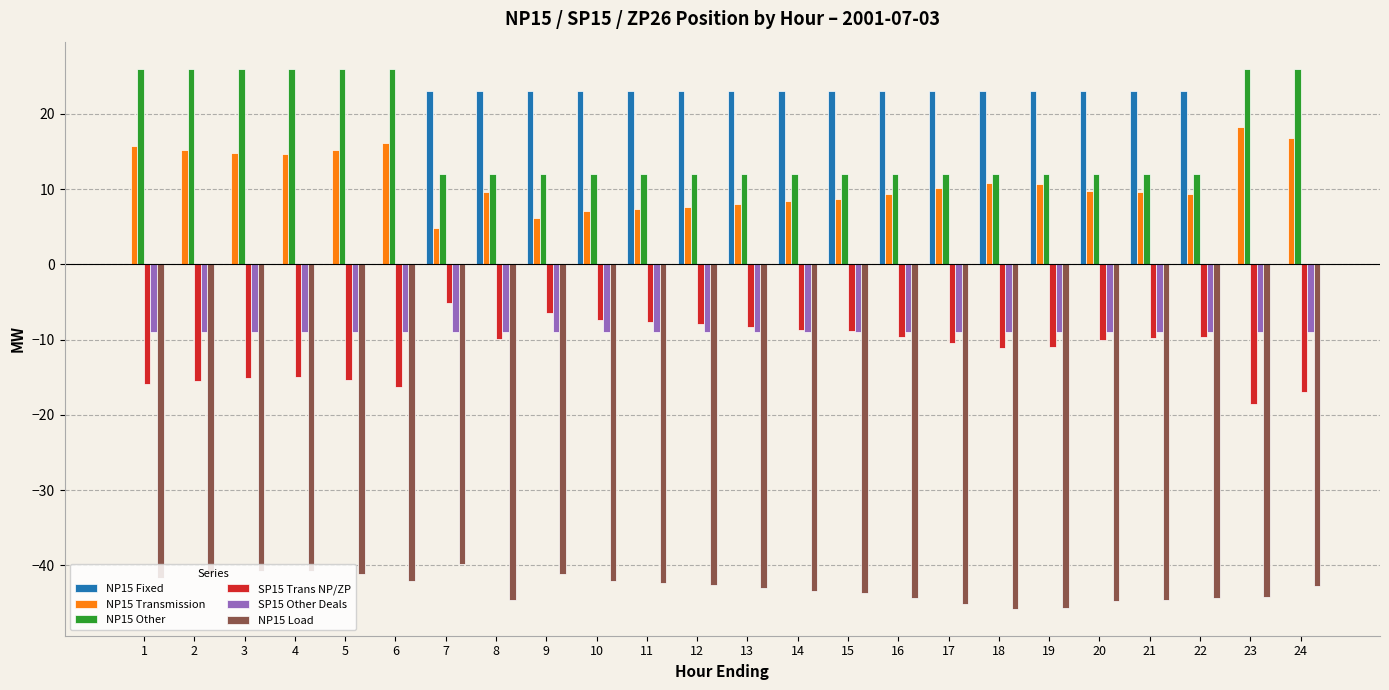

What are all the series names shown in the legend?

NP15 Fixed, NP15 Transmission, NP15 Other, SP15 Trans NP/ZP, SP15 Other Deals, NP15 Load